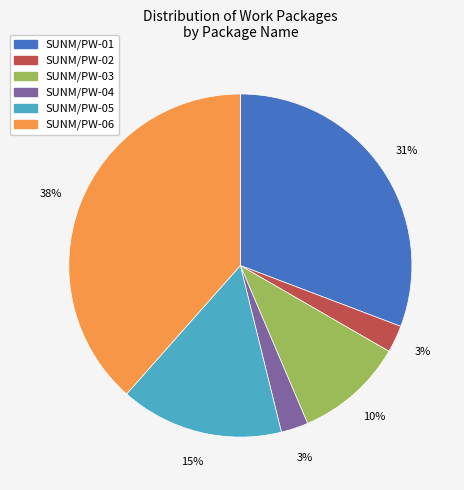

Which slice is the largest?

SUNM/PW-06